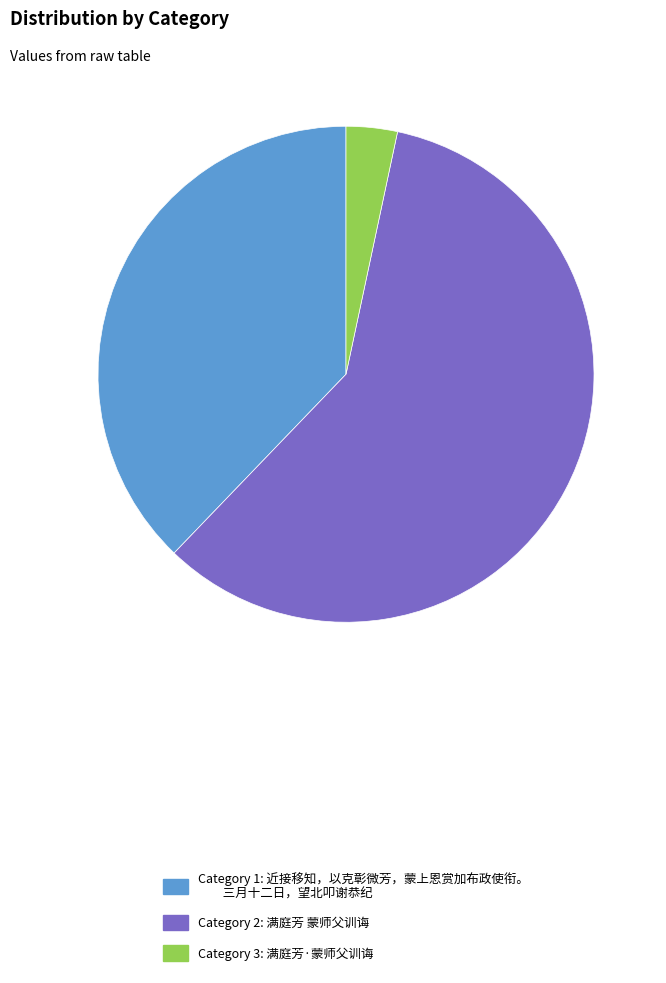

Is it true that Category 1: 近接移知，以克彰微芳，蒙上恩赏加布政使衔。 三月十二日，望北叩谢恭纪 is 24% of the pie?

False